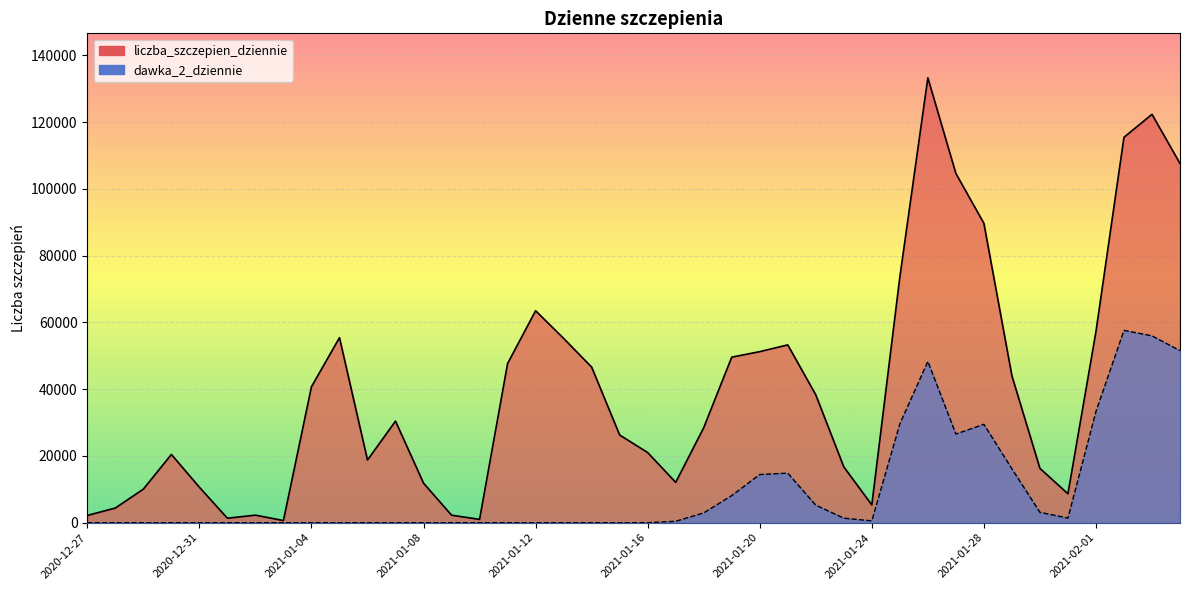

True or false: liczba_szczepien_dziennie and dawka_2_dziennie intersect in this chart.

False